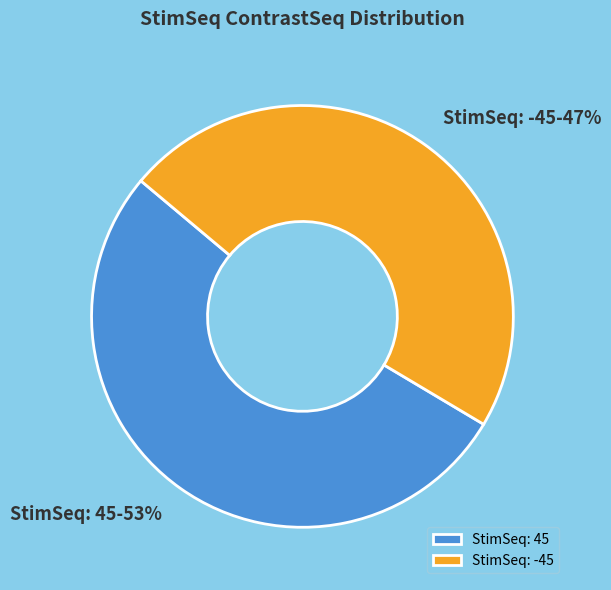

To the nearest percent, what percentage of the pie is StimSeq: 45?

53%